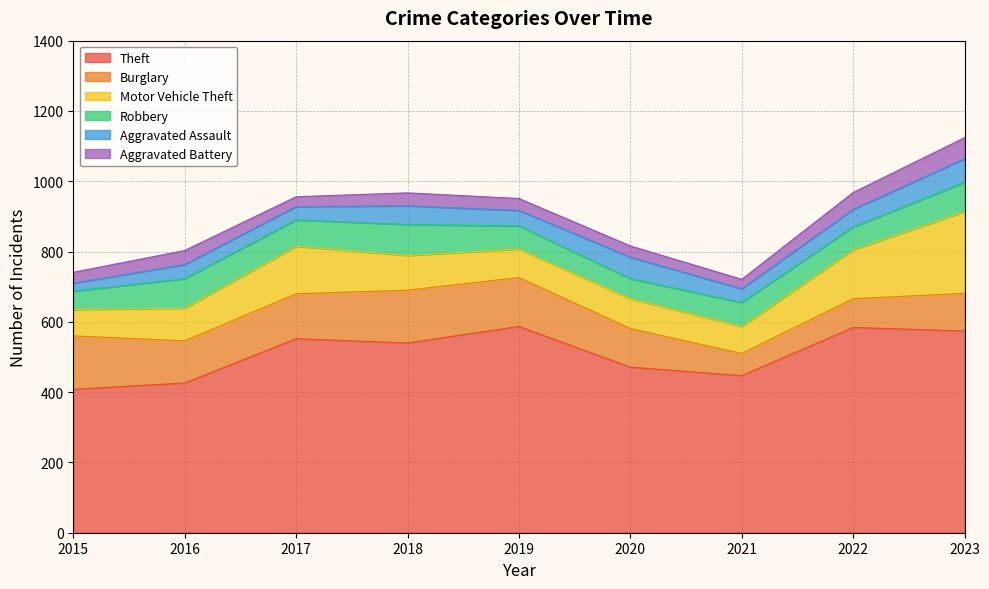

What is the difference between the maximum and minimum values in the Aggravated Assault series?

44